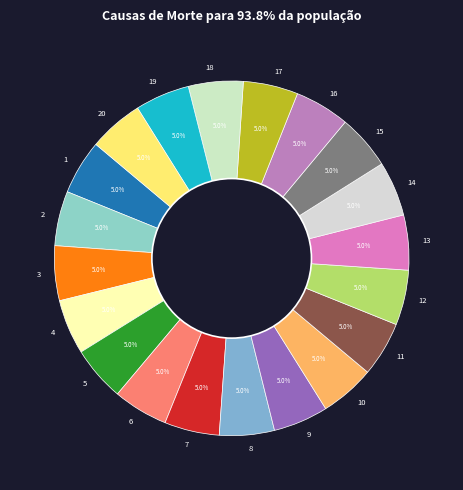

Does 12 represent more than half of the total?

No